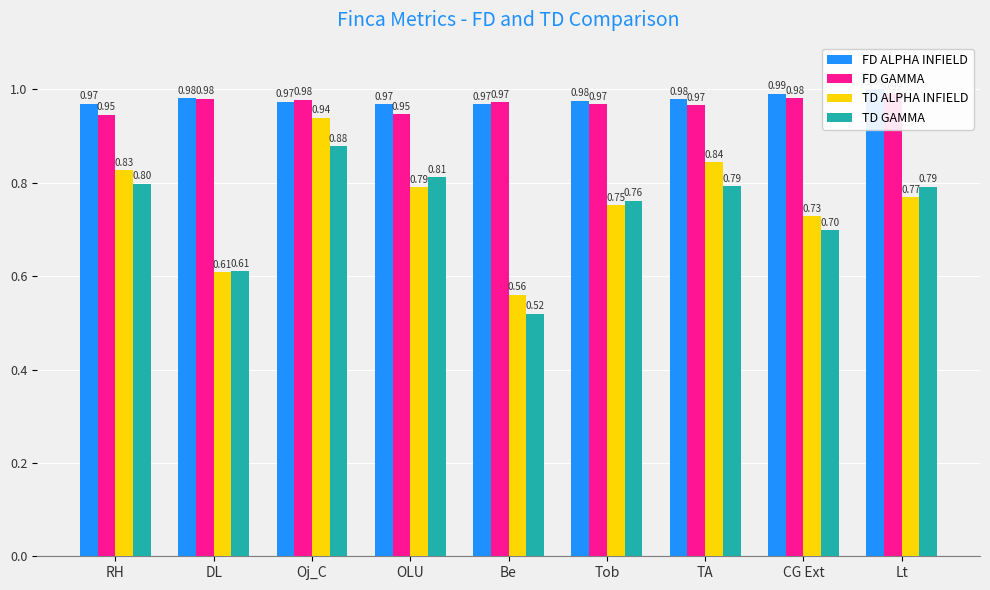

Is the value of TD GAMMA at Tob greater than the value of TD ALPHA INFIELD at Be?

Yes